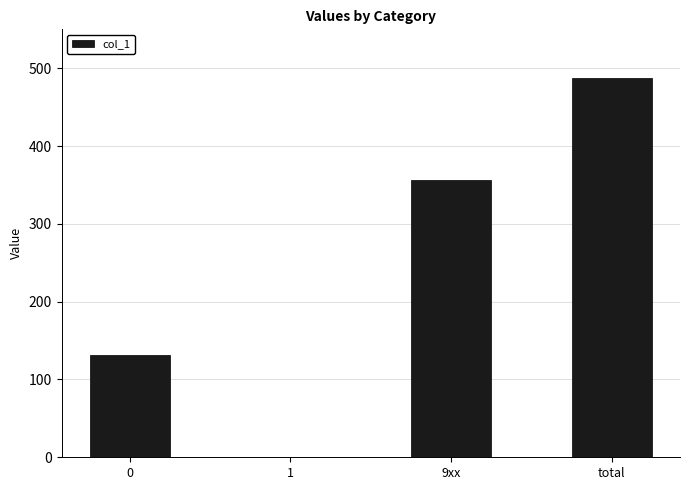

How many series are shown in this chart?

1